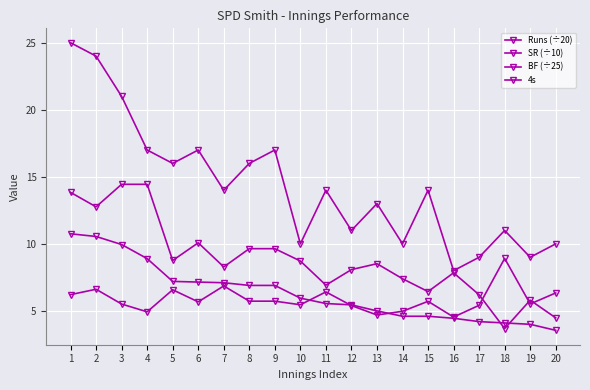

How many categories are shown in the chart?

20